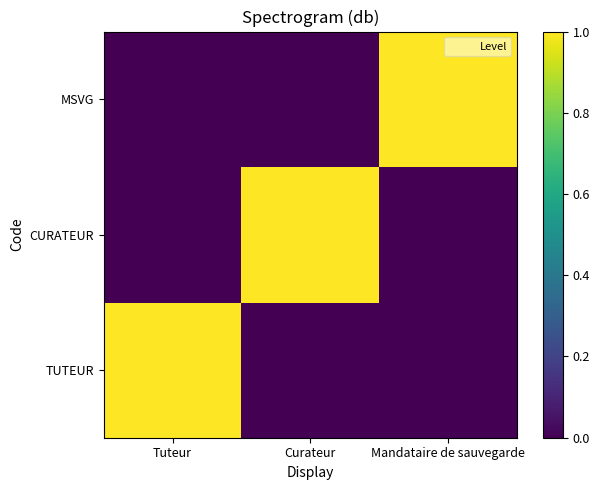

Which label corresponds to the smallest value in the chart?

Curateur